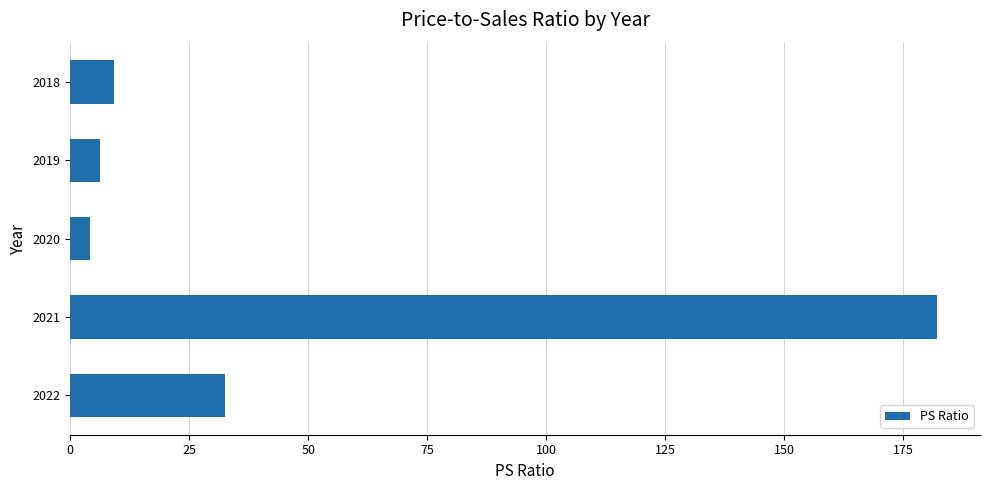

At which category does the chart reach its minimum across all series?

2020